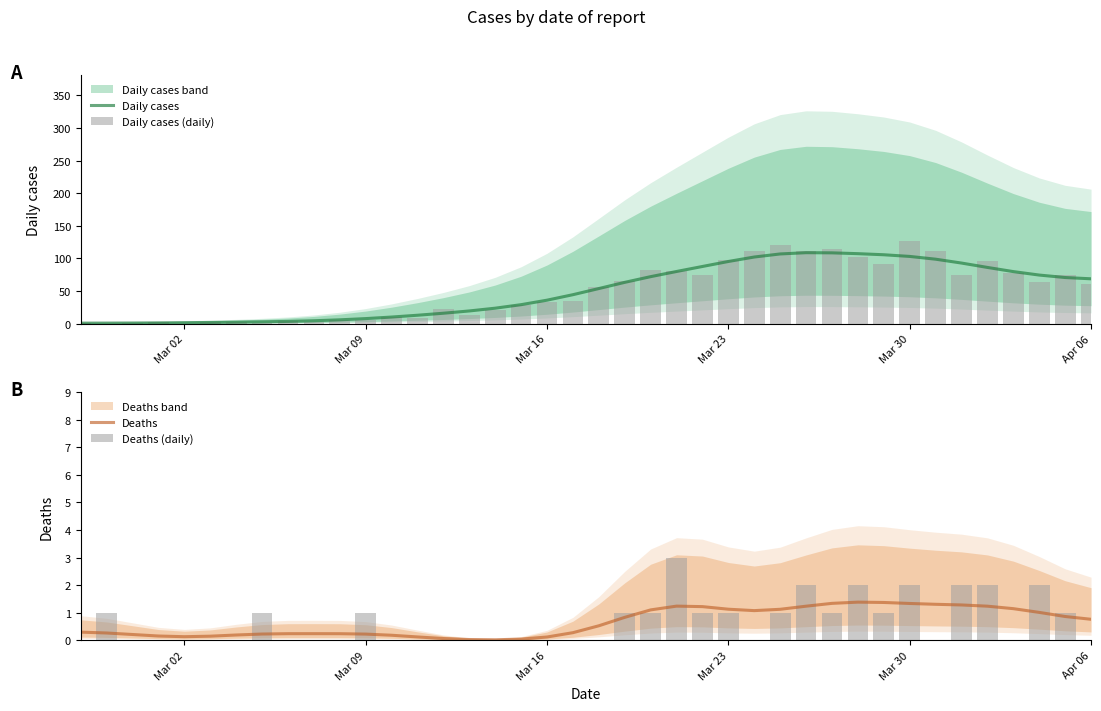

What is the sum of all Daily cases values?

1991.0